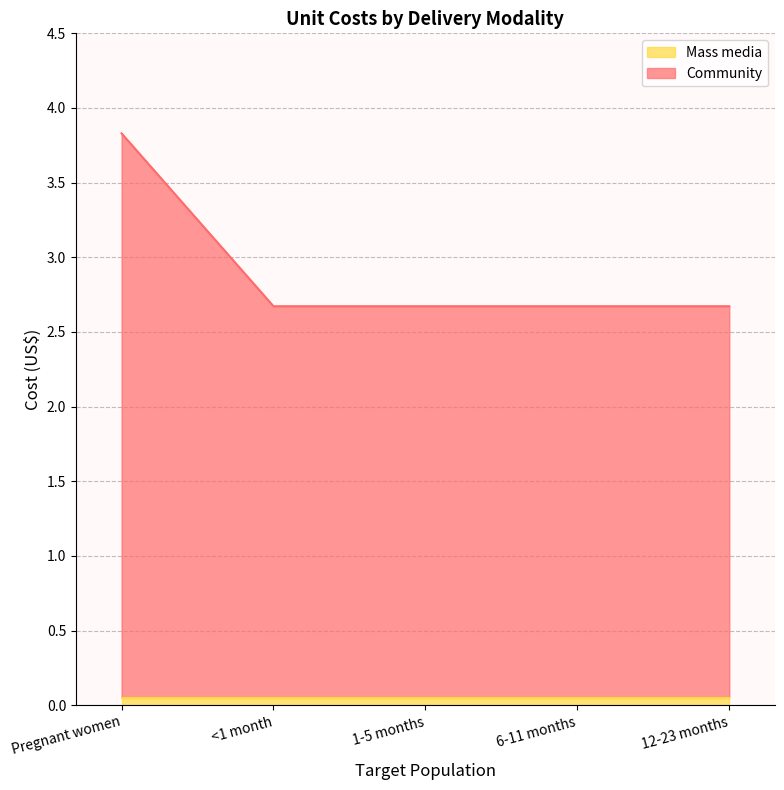

At which category is the sum across all series the highest?

Pregnant women